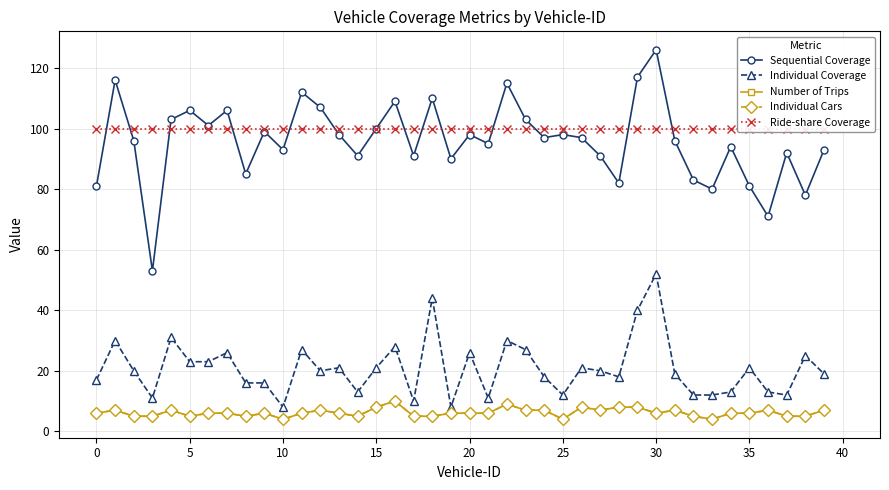

Which category has the highest value in the Individual Cars series?

16